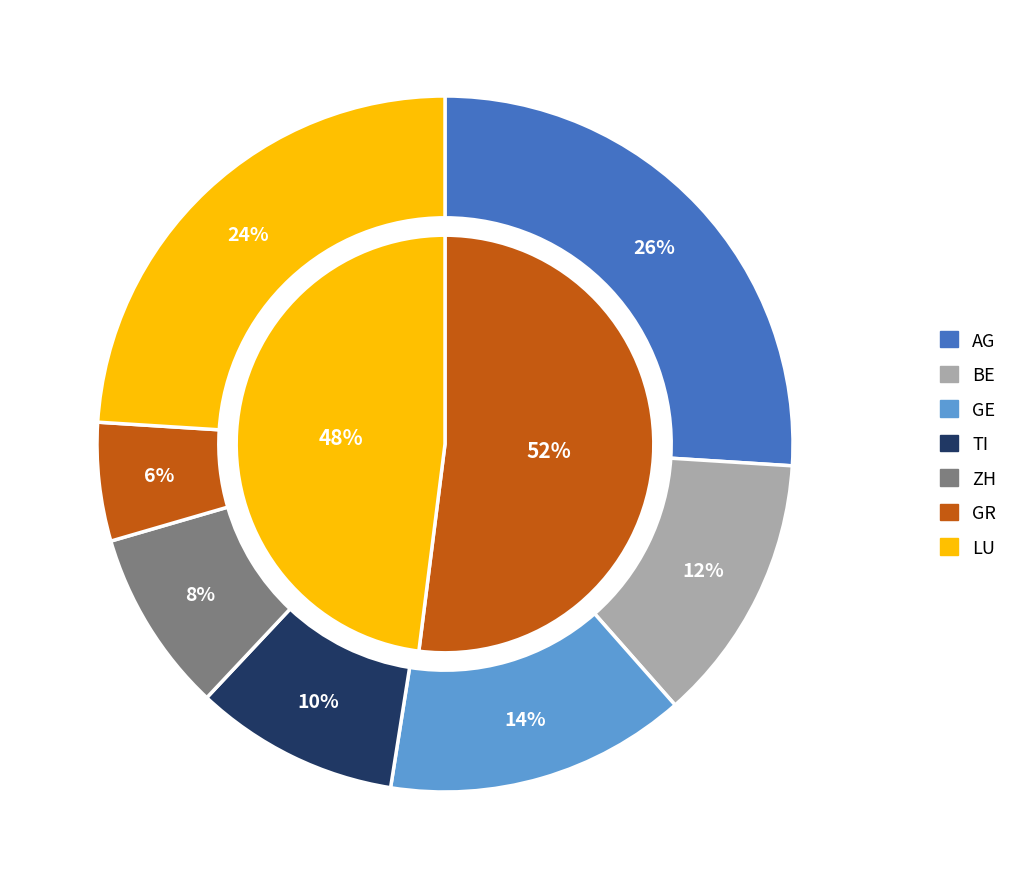

Count the number of slices in the pie.

7